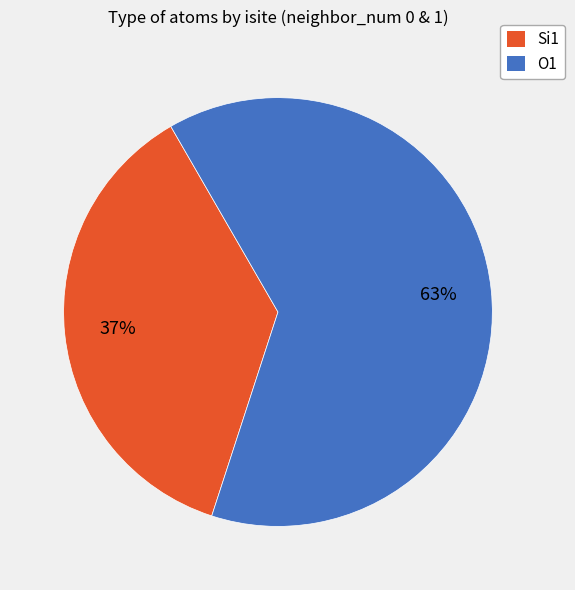

What percentage is the O1 slice, to the nearest percent?

63%